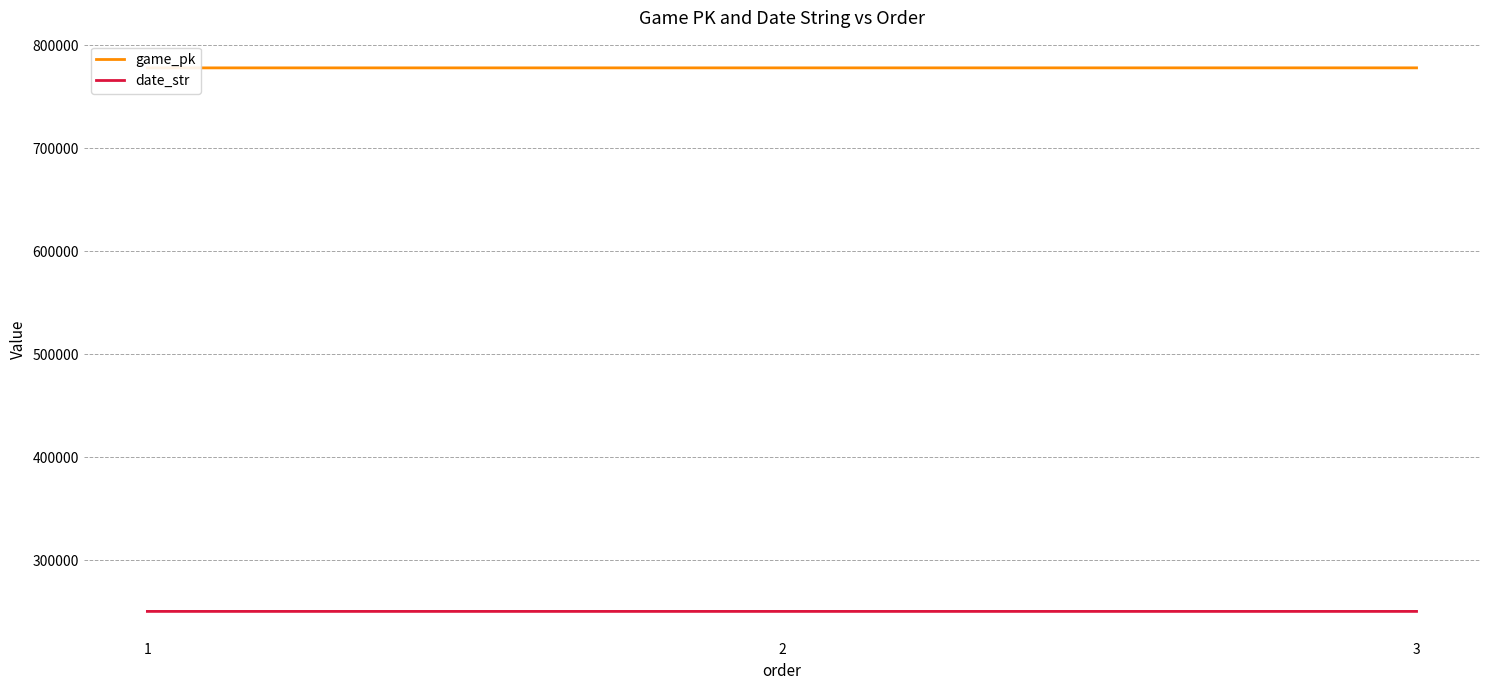

Which series has the largest range (max minus min)?

game_pk